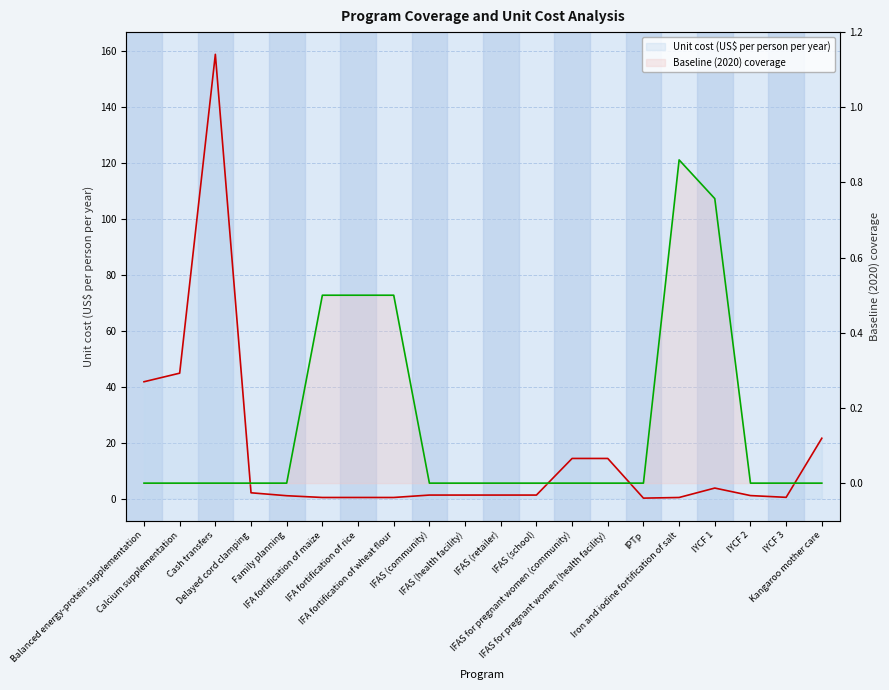

Reading right to left, what are all the values shown in this chart?

Unit cost (US$ per person per year): Kangaroo mother care=21.5	IYCF 3=0.4	IYCF 2=1.1	IYCF 1=3.7	Iron and iodine fortification of salt=0.4	IPTp=0.1	IFAS for pregnant women (health facility)=14.3	IFAS for pregnant women (community)=14.3	IFAS (school)=1.2	IFAS (retailer)=1.2	IFAS (health facility)=1.2	IFAS (community)=1.2	IFA fortification of wheat flour=0.4	IFA fortification of rice=0.4	IFA fortification of maize=0.4	Family planning=1.0	Delayed cord clamping=2.0	Cash transfers=158.7	Calcium supplementation=44.8	Balanced energy-protein supplementation=41.7
Baseline (2020) coverage: Kangaroo mother care=0.0	IYCF 3=0.0	IYCF 2=0.0	IYCF 1=0.8	Iron and iodine fortification of salt=0.9	IPTp=0.0	IFAS for pregnant women (health facility)=0.0	IFAS for pregnant women (community)=0.0	IFAS (school)=0.0	IFAS (retailer)=0.0	IFAS (health facility)=0.0	IFAS (community)=0.0	IFA fortification of wheat flour=0.5	IFA fortification of rice=0.5	IFA fortification of maize=0.5	Family planning=0.0	Delayed cord clamping=0.0	Cash transfers=0.0	Calcium supplementation=0.0	Balanced energy-protein supplementation=0.0